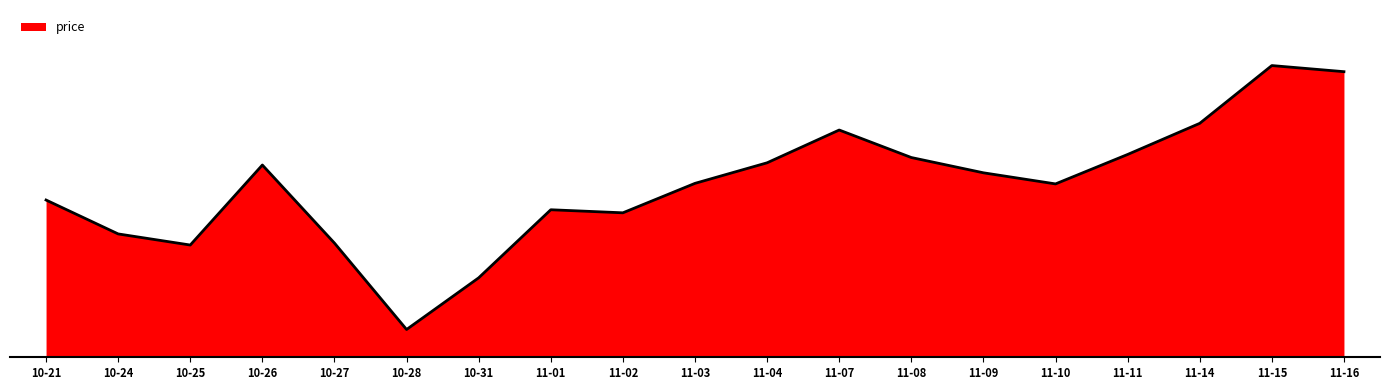

Does the chart have visible grid lines?

No